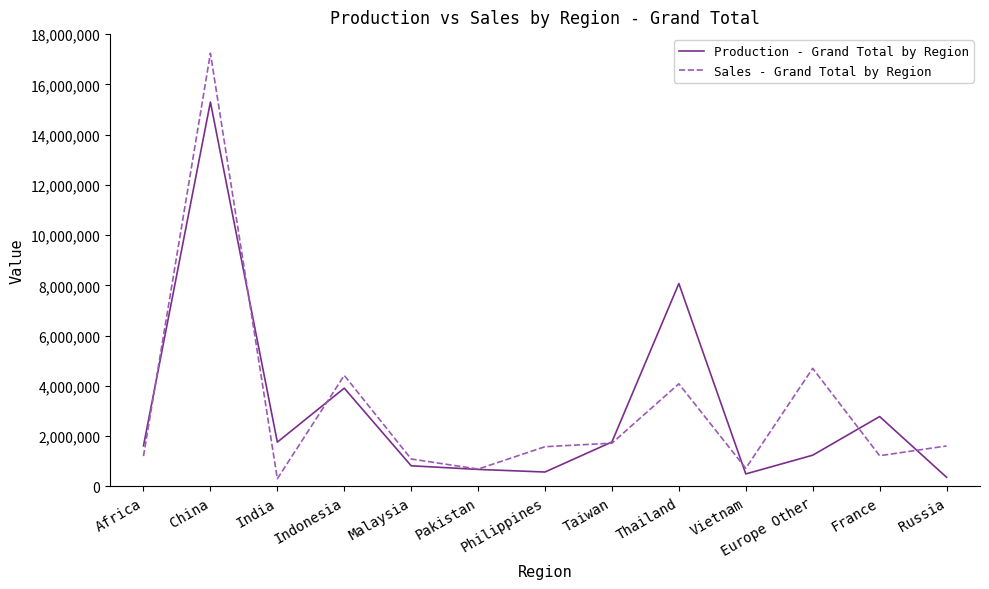

How many categories are shown in the chart?

13